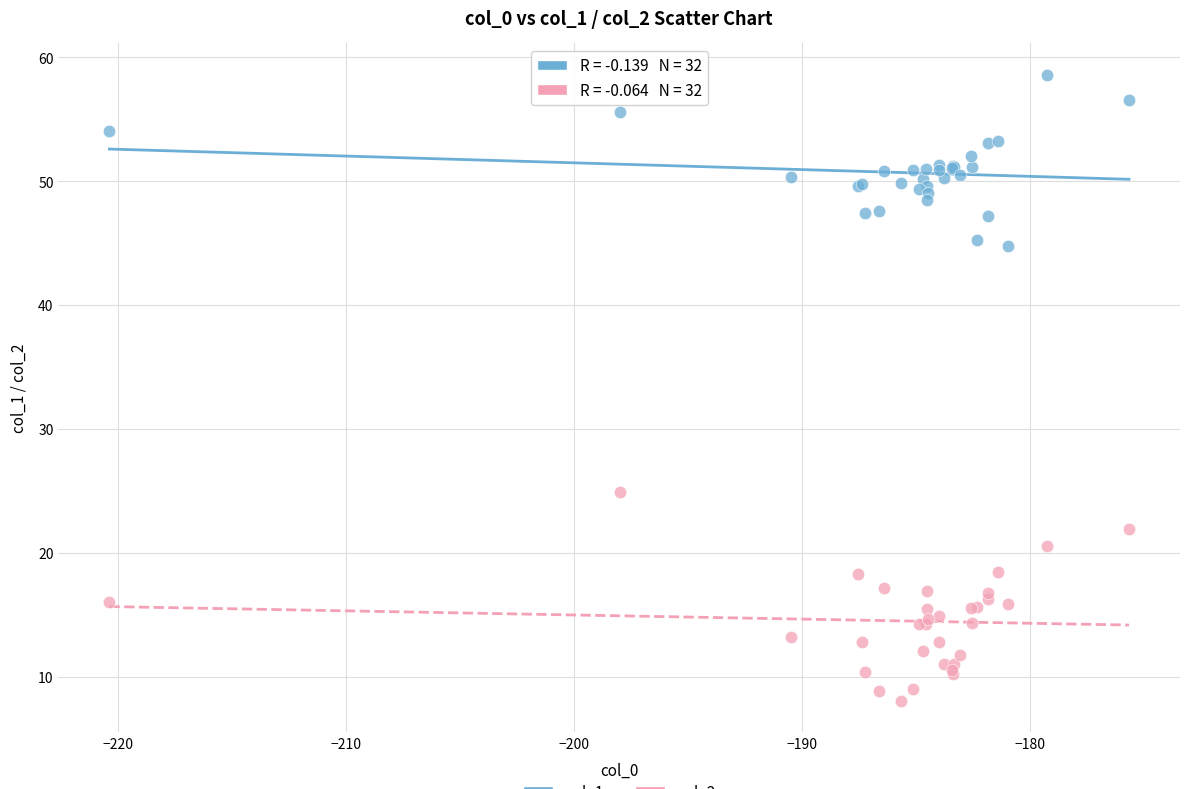

Across all series, what Y value is closest to 33?

24.9